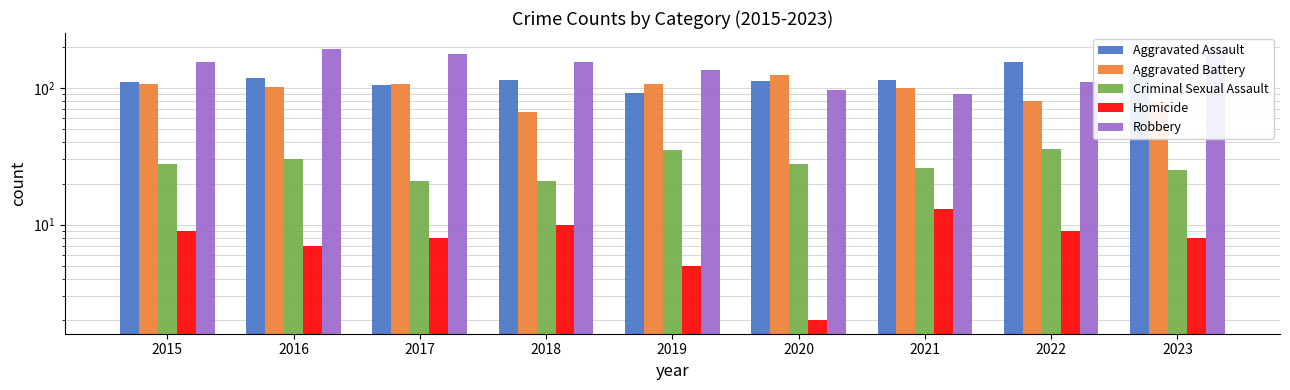

What is the value of the Criminal Sexual Assault bar at the 6th from the left?

28